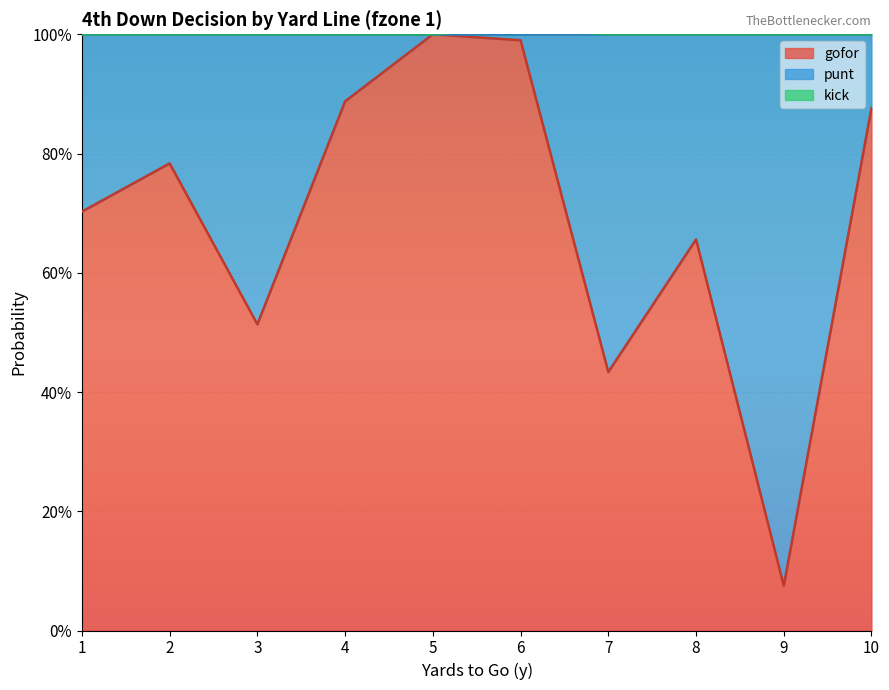

List the labels in order of kick value, largest first.

6, 1, 2, 3, 4, 5, 7, 8, 9, 10